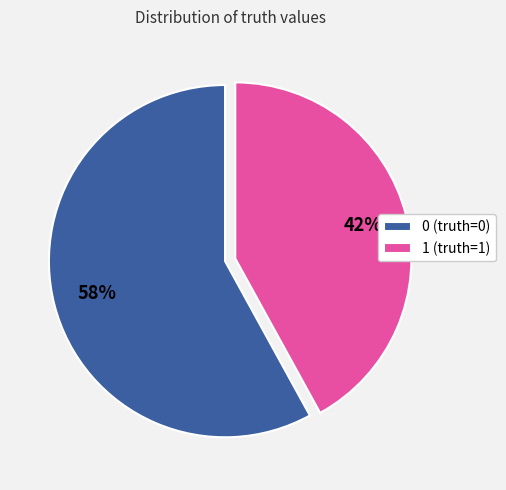

Rank the categories by value from lowest to highest.

1, 0